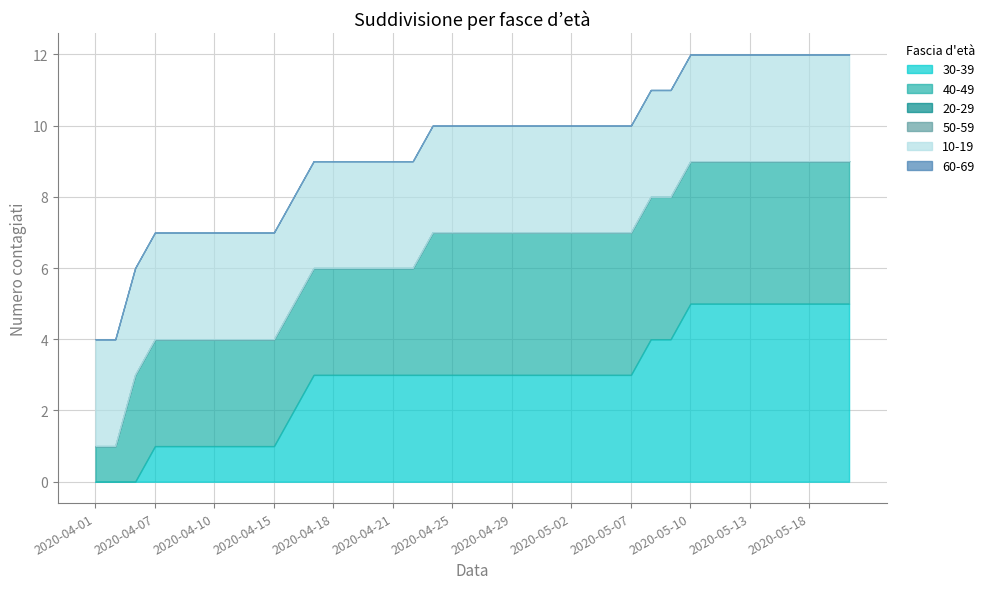

Reading left to right, list all the values displayed in this chart.

30-39: 0	0	0	1	1	1	1	1	1	1	2	3	3	3	3	3	3	3	3	3	3	3	3	3	3	3	3	3	4	4	5	5	5	5	5	5	5	5	5
40-49: 1	1	3	3	3	3	3	3	3	3	3	3	3	3	3	3	3	4	4	4	4	4	4	4	4	4	4	4	4	4	4	4	4	4	4	4	4	4	4
20-29: 0	0	0	0	0	0	0	0	0	0	0	0	0	0	0	0	0	0	0	0	0	0	0	0	0	0	0	0	0	0	0	0	0	0	0	0	0	0	0
50-59: 0	0	0	0	0	0	0	0	0	0	0	0	0	0	0	0	0	0	0	0	0	0	0	0	0	0	0	0	0	0	0	0	0	0	0	0	0	0	0
10-19: 3	3	3	3	3	3	3	3	3	3	3	3	3	3	3	3	3	3	3	3	3	3	3	3	3	3	3	3	3	3	3	3	3	3	3	3	3	3	3
60-69: 0	0	0	0	0	0	0	0	0	0	0	0	0	0	0	0	0	0	0	0	0	0	0	0	0	0	0	0	0	0	0	0	0	0	0	0	0	0	0